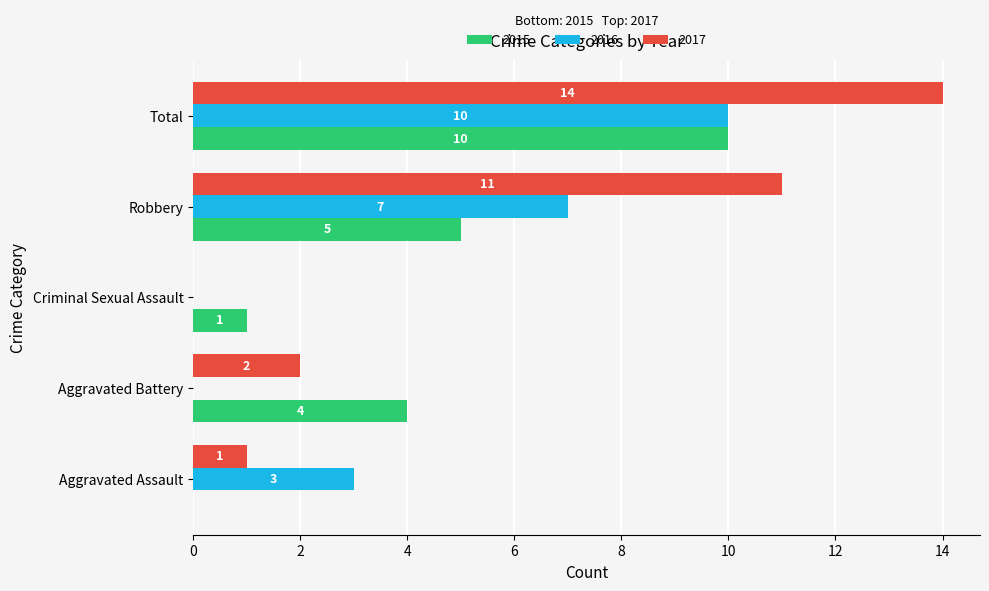

The value of 2017 at Robbery is 2. True or false?

False